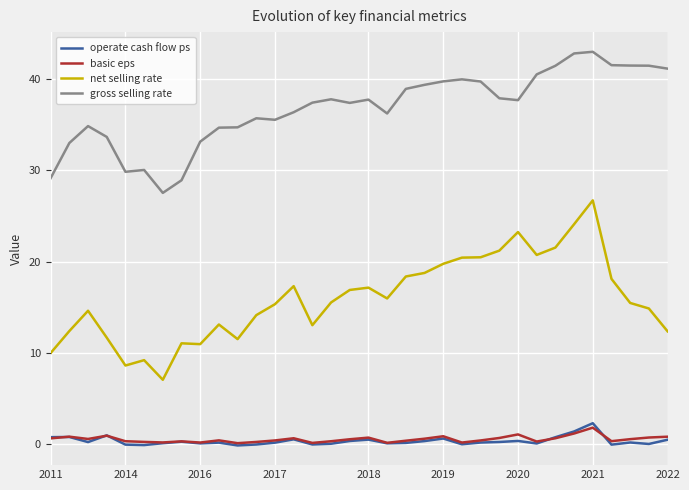

What is the greatest value displayed?

43.0